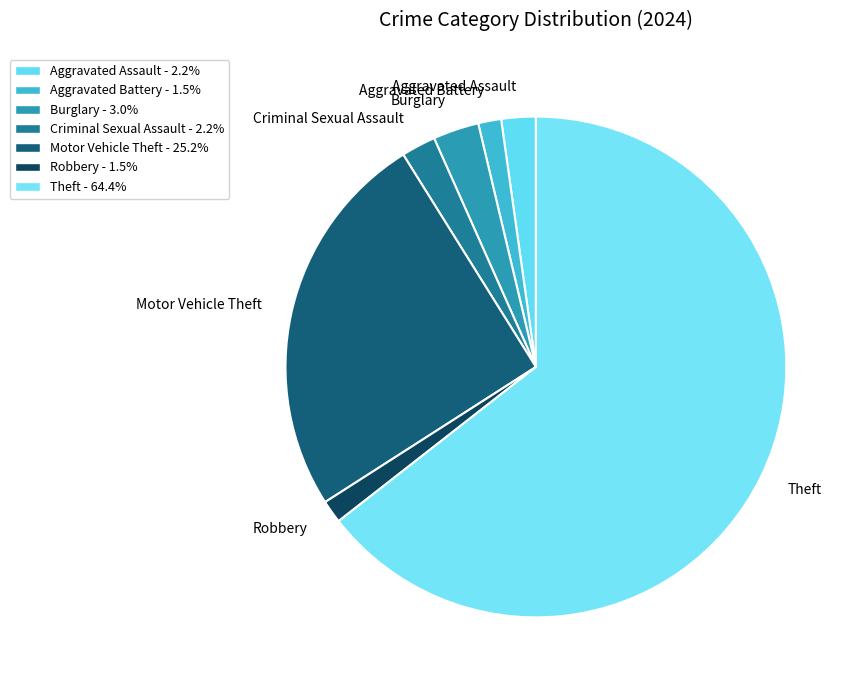

Does any single category account for the majority?

Yes